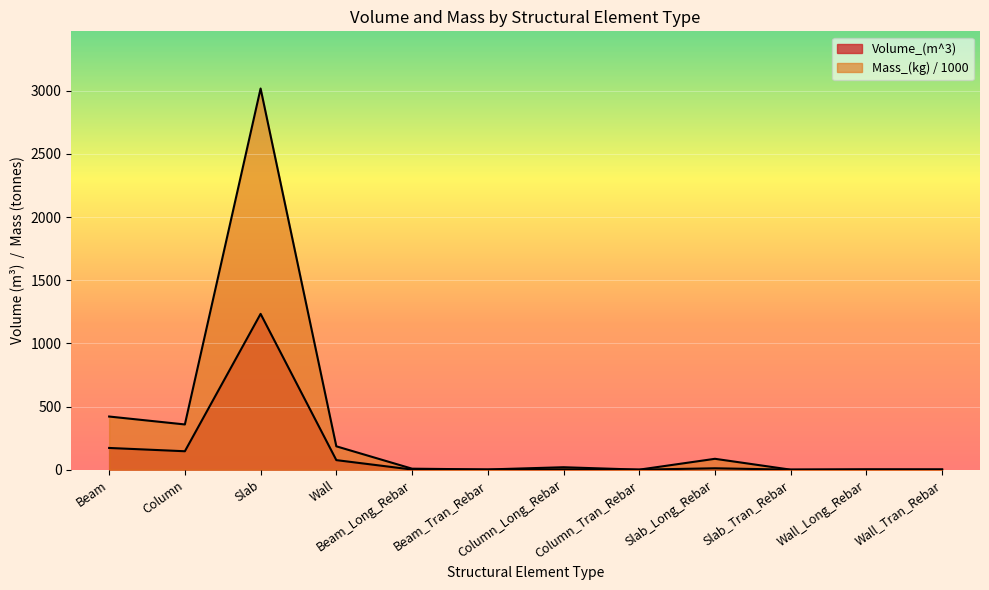

Is the value of Mass_(kg) at Beam greater than the value of Volume_(m^3) at Wall_Tran_Rebar?

Yes